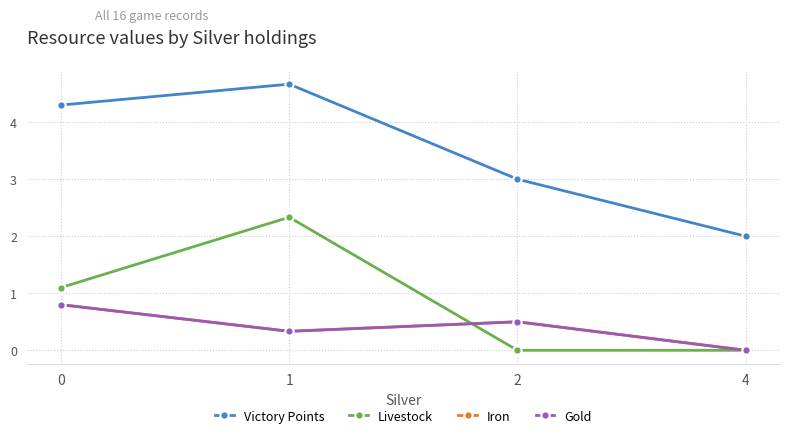

Count the number of data series in this chart.

4